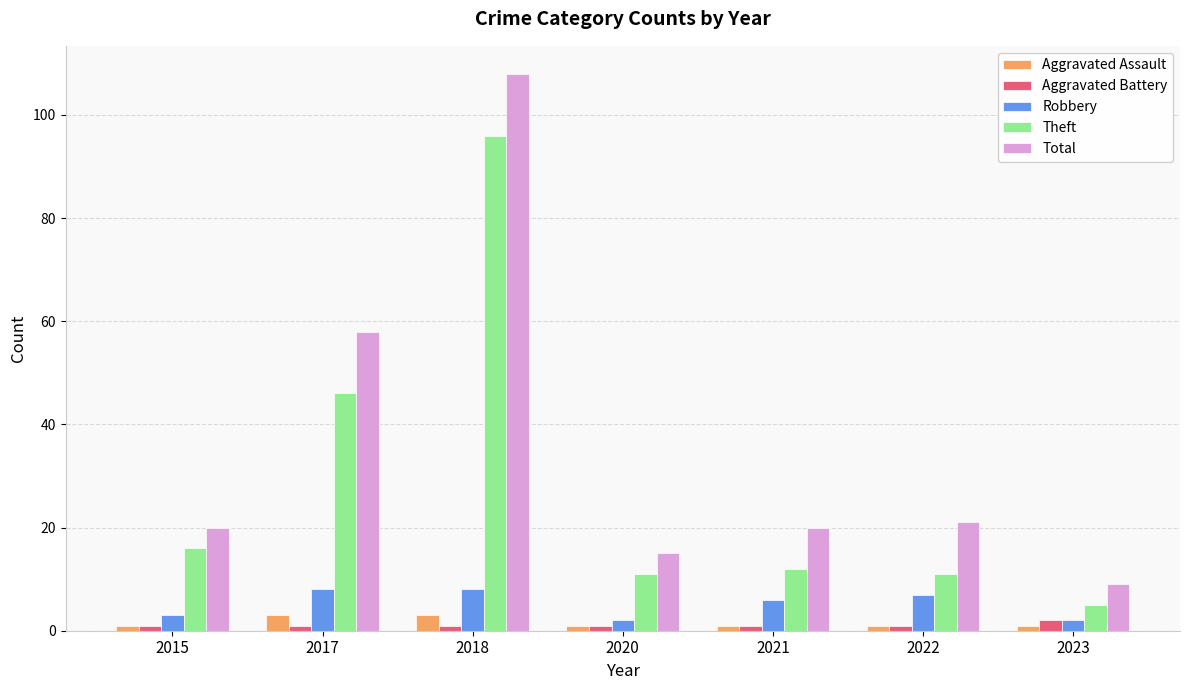

Which series changed the most between 2017 and 2021?

Total